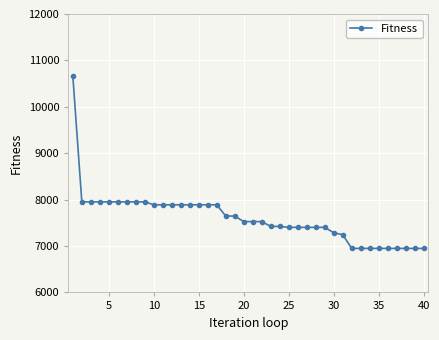

Count the number of data series in this chart.

1